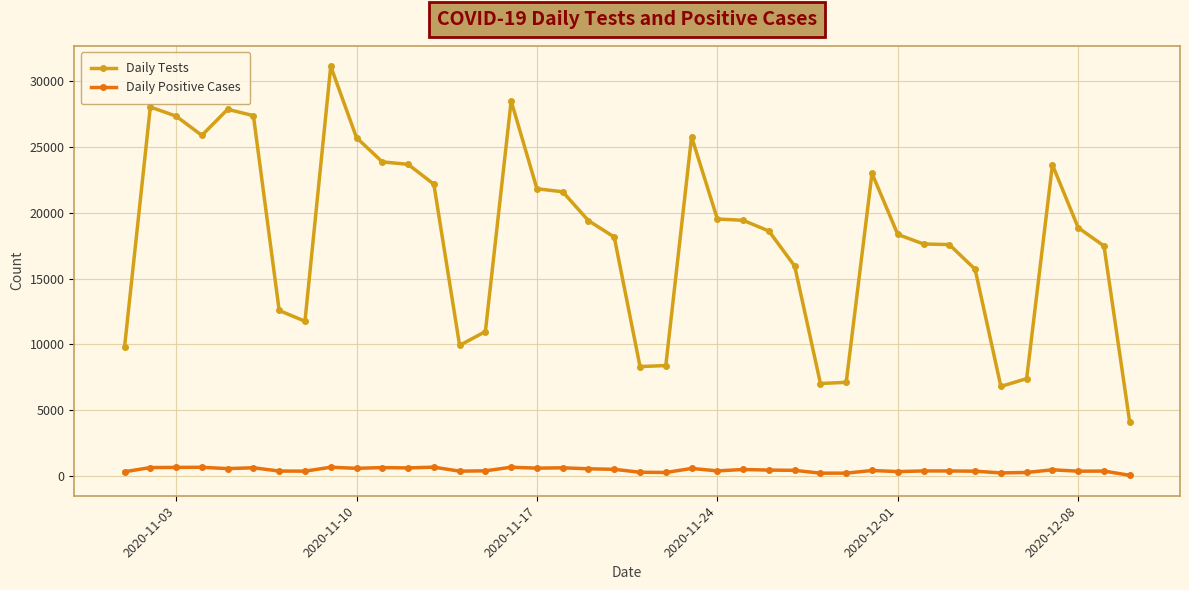

Which series has the largest total across all categories?

Daily Tests